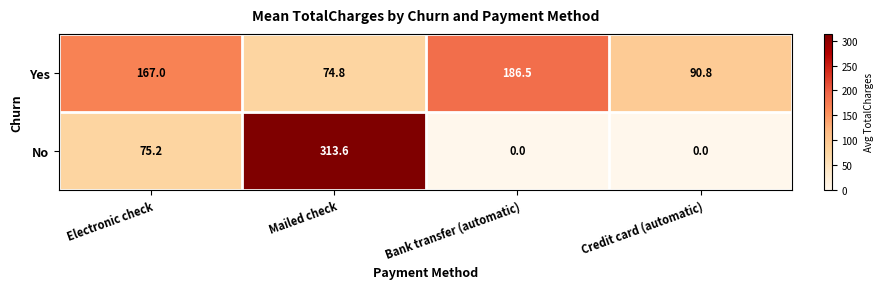

Which series changed the most between Electronic check and Bank transfer (automatic)?

No